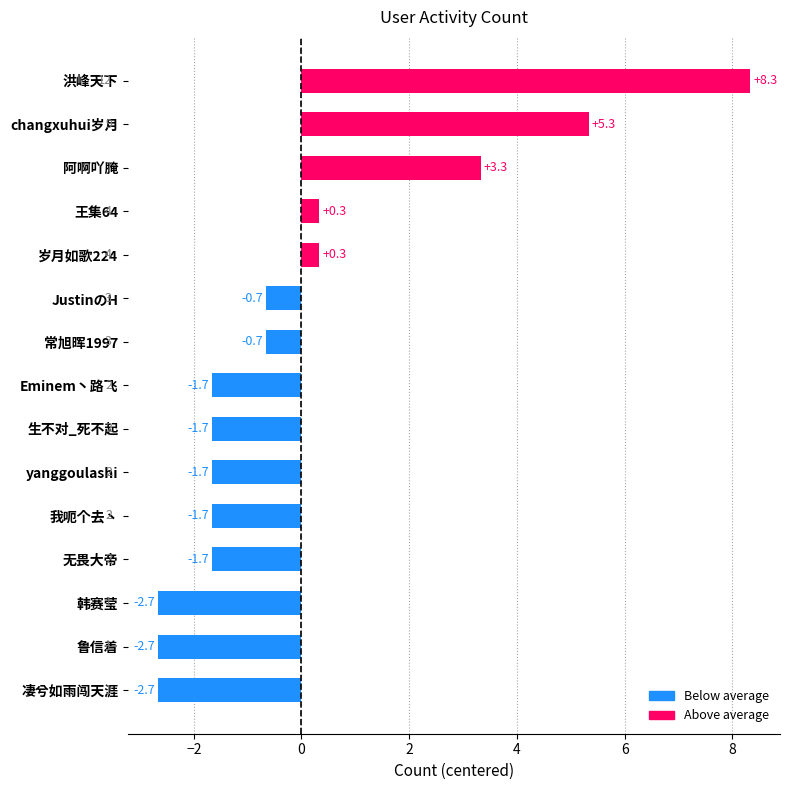

Reading bottom to top, transcribe all the data shown in this chart.

-2.7	-2.7	-2.7	-1.7	-1.7	-1.7	-1.7	-1.7	-0.7	-0.7	0.3	0.3	3.3	5.3	8.3